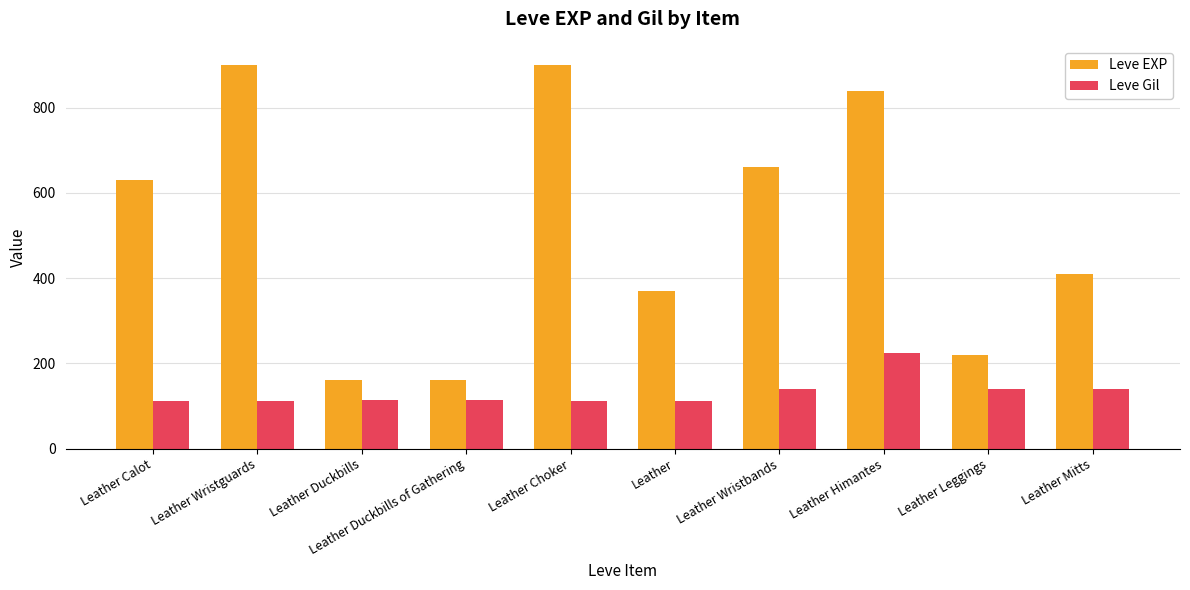

Are the bars grouped side by side (vs. stacked)?

Yes